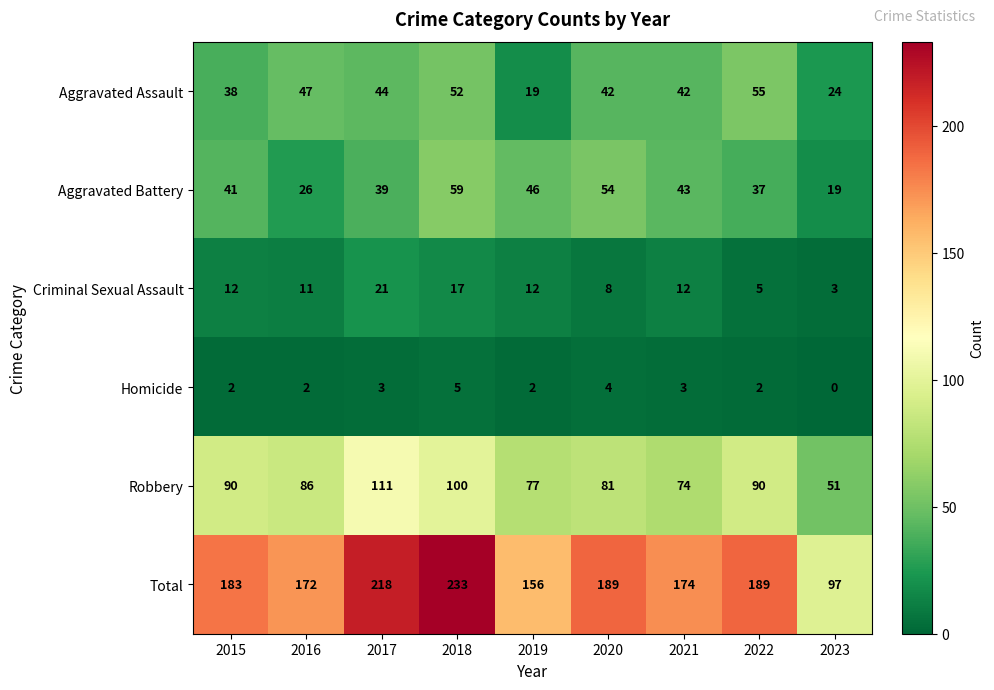

Which series has the largest total across all categories?

Total